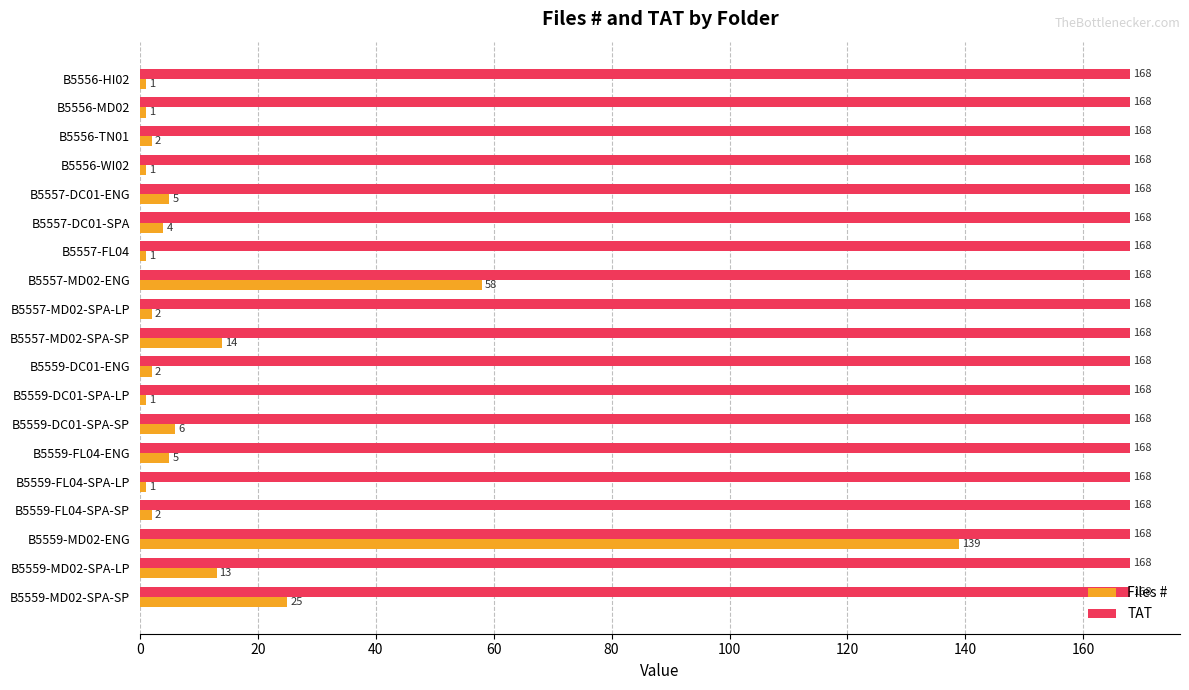

At which label is Files # closest to 70?

B5557-MD02-ENG